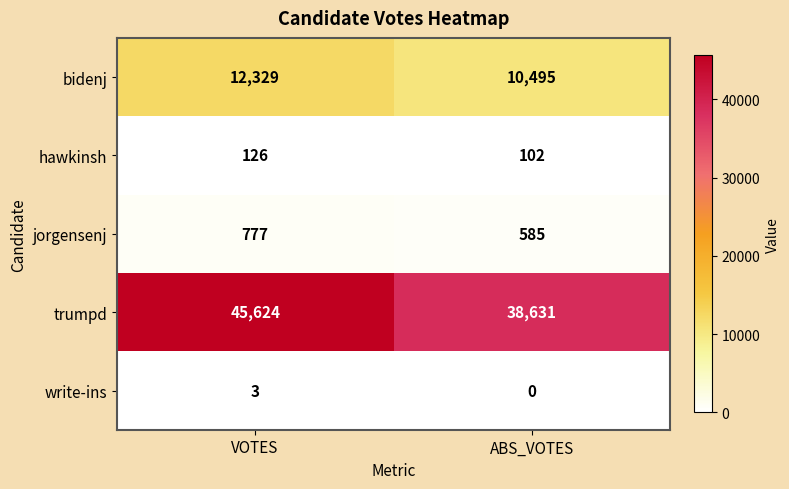

At which category is the sum across all series the highest?

VOTES